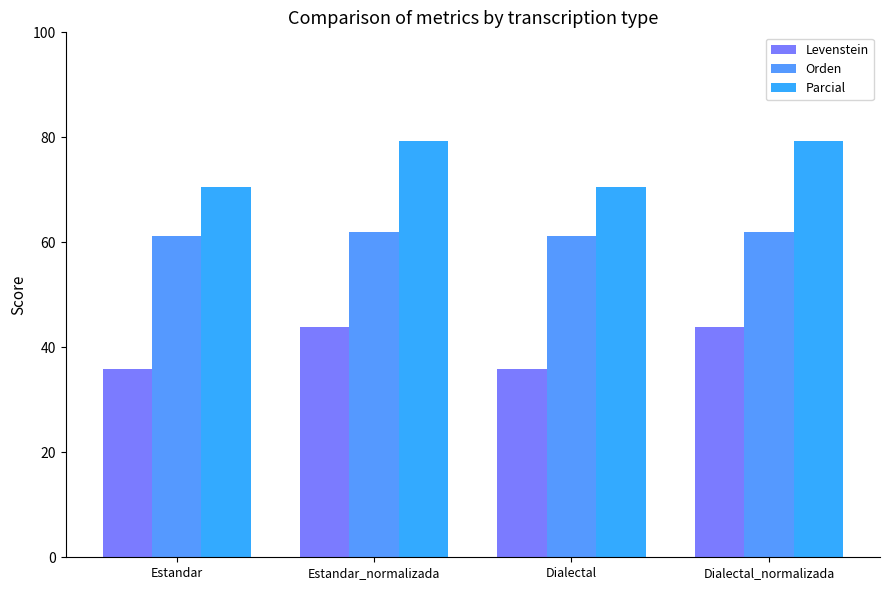

Are the bars grouped side by side (vs. stacked)?

Yes